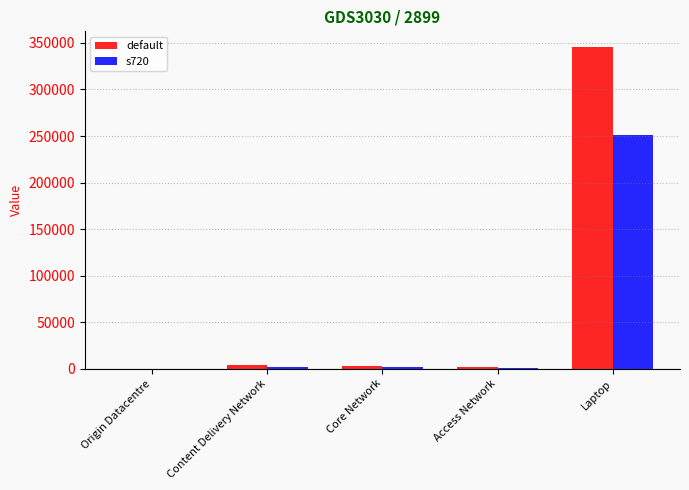

Which series has the widest spread of values?

default